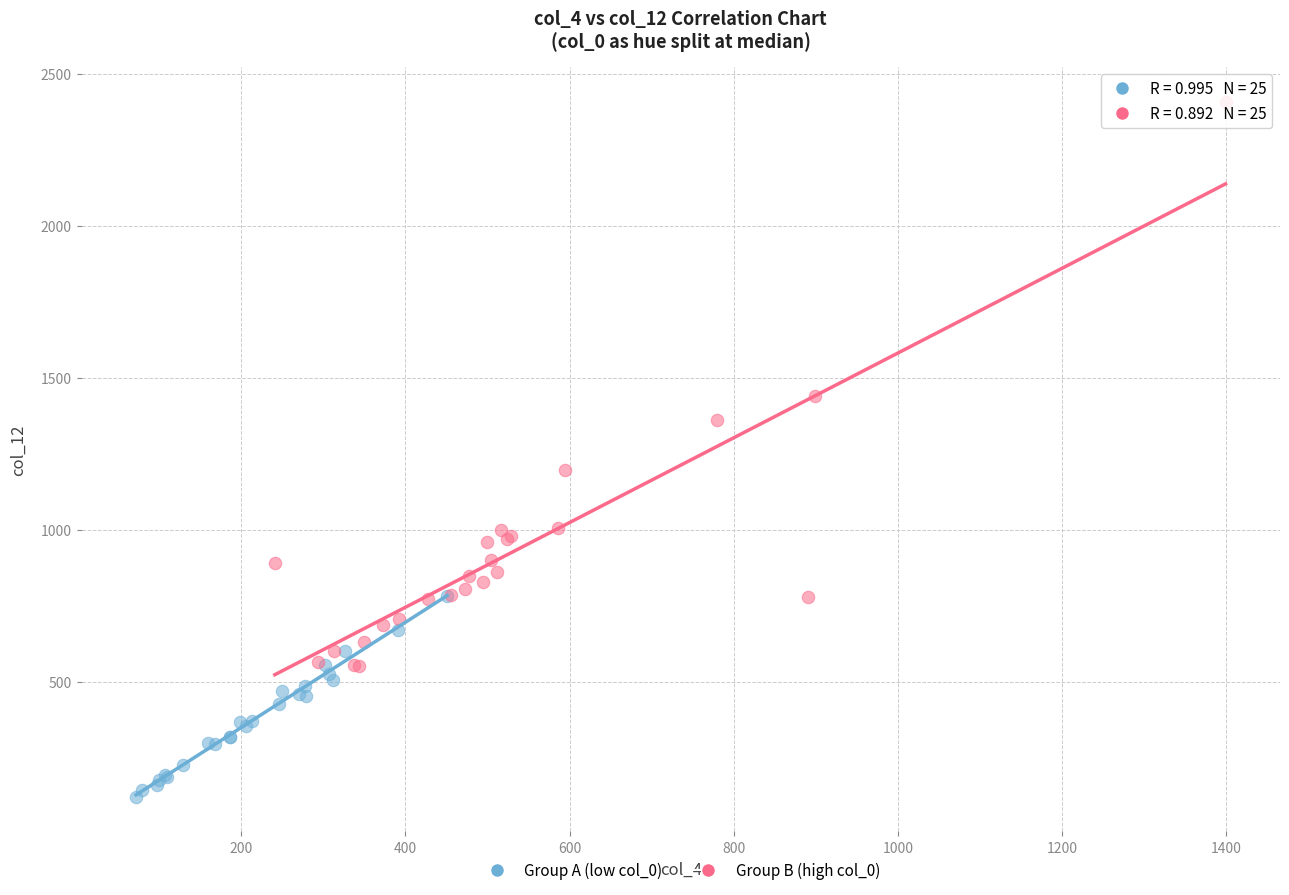

Which series has the largest Y range (max minus min)?

Group B (high col_0)